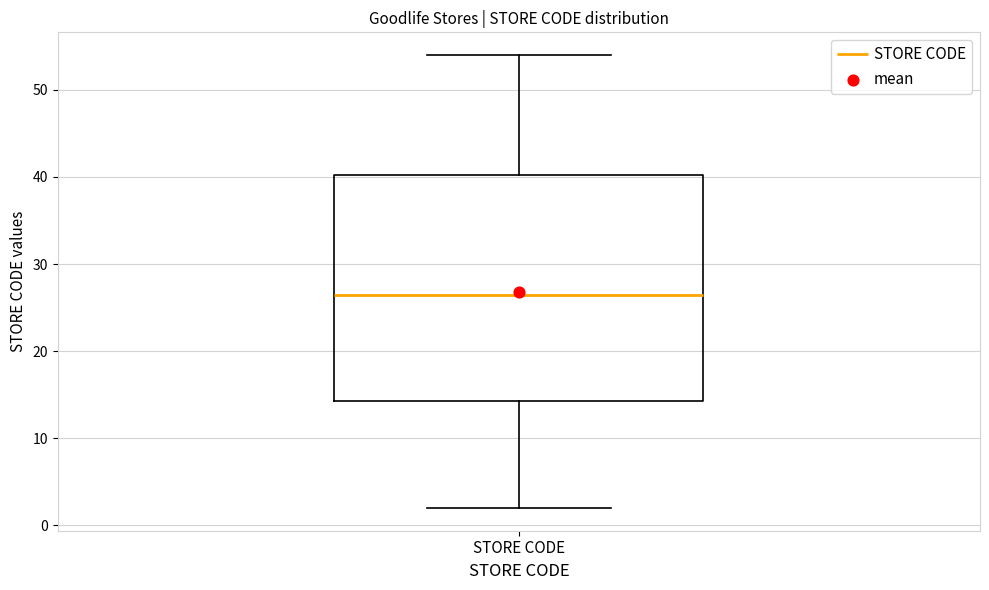

Where does the median line of the box for STORE CODE sit on the y-axis? The values are not printed on the chart, so give them approximately, as read against the axis.

27